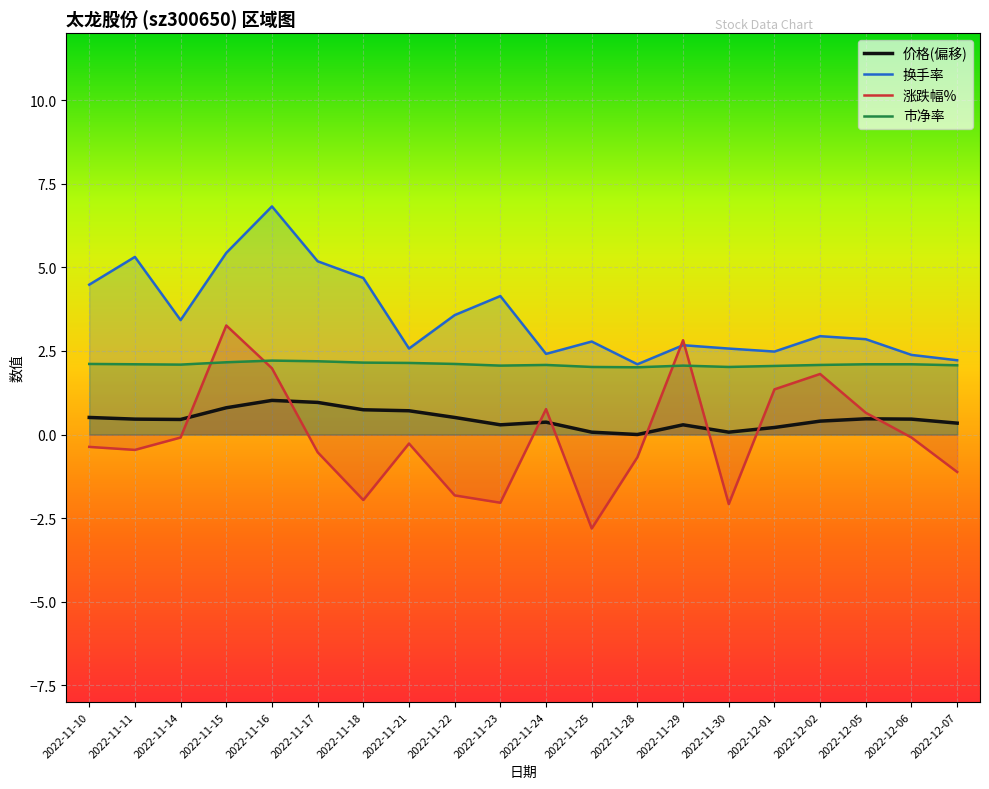

What is the approximate value of 涨跌幅% at 2022-11-16?

2.0